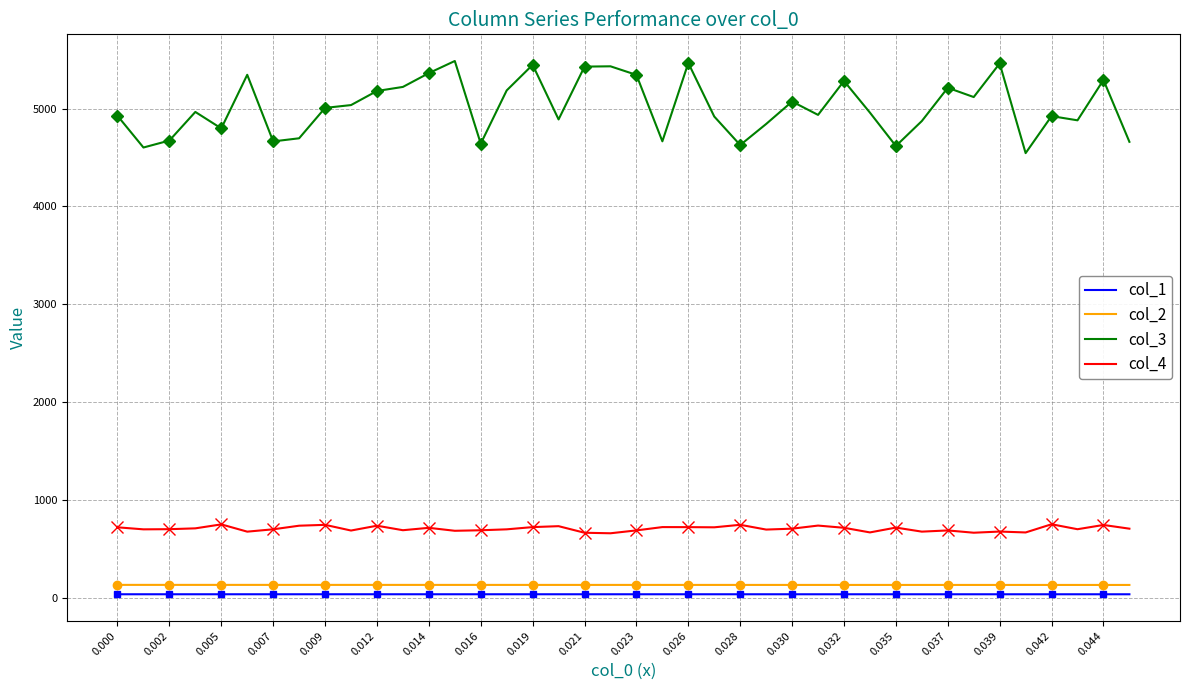

Which series has the largest total across all categories?

col_3